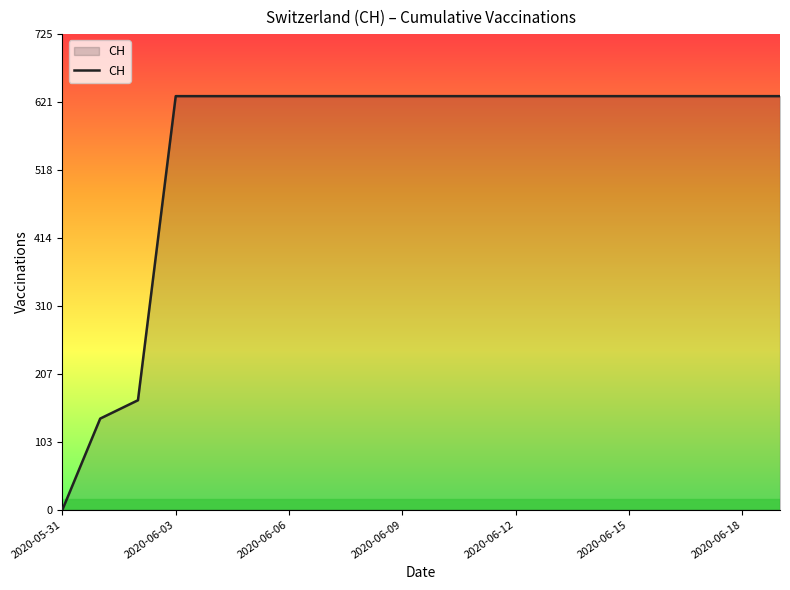

Reading right to left, what are all the values shown in this chart?

631	631	631	631	631	631	631	631	631	631	631	631	631	631	631	631	631	167	139	0